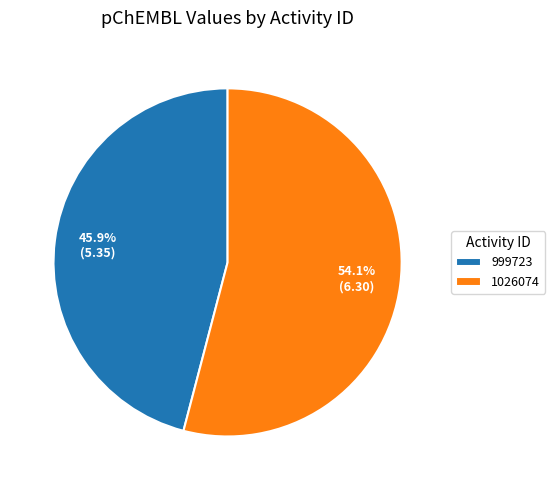

To the nearest percent, what is the combined percentage of 999723 and 1026074?

100%